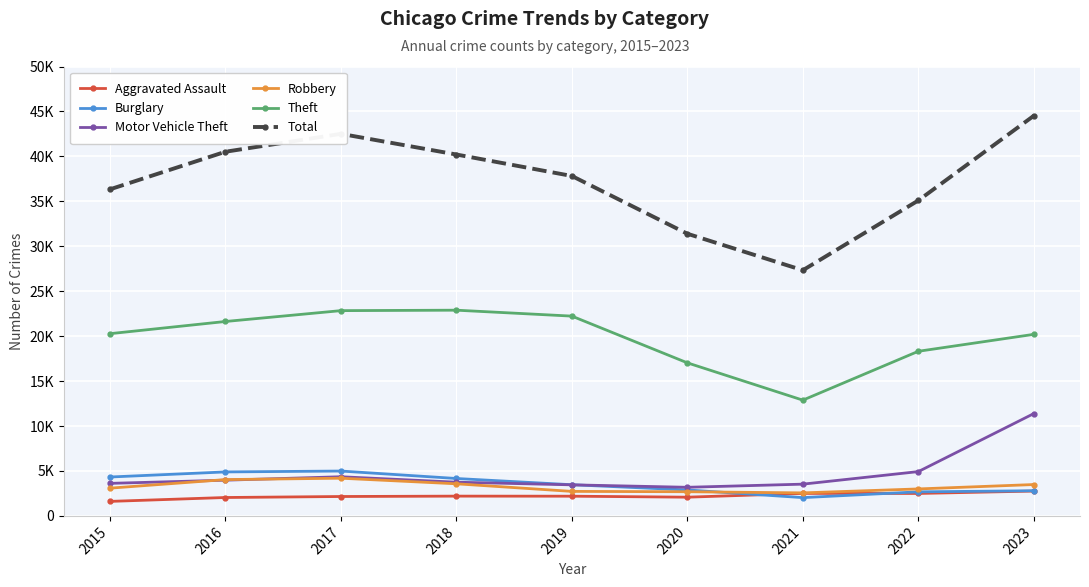

What are all the series names shown in the legend?

Aggravated Assault, Burglary, Motor Vehicle Theft, Robbery, Theft, Total